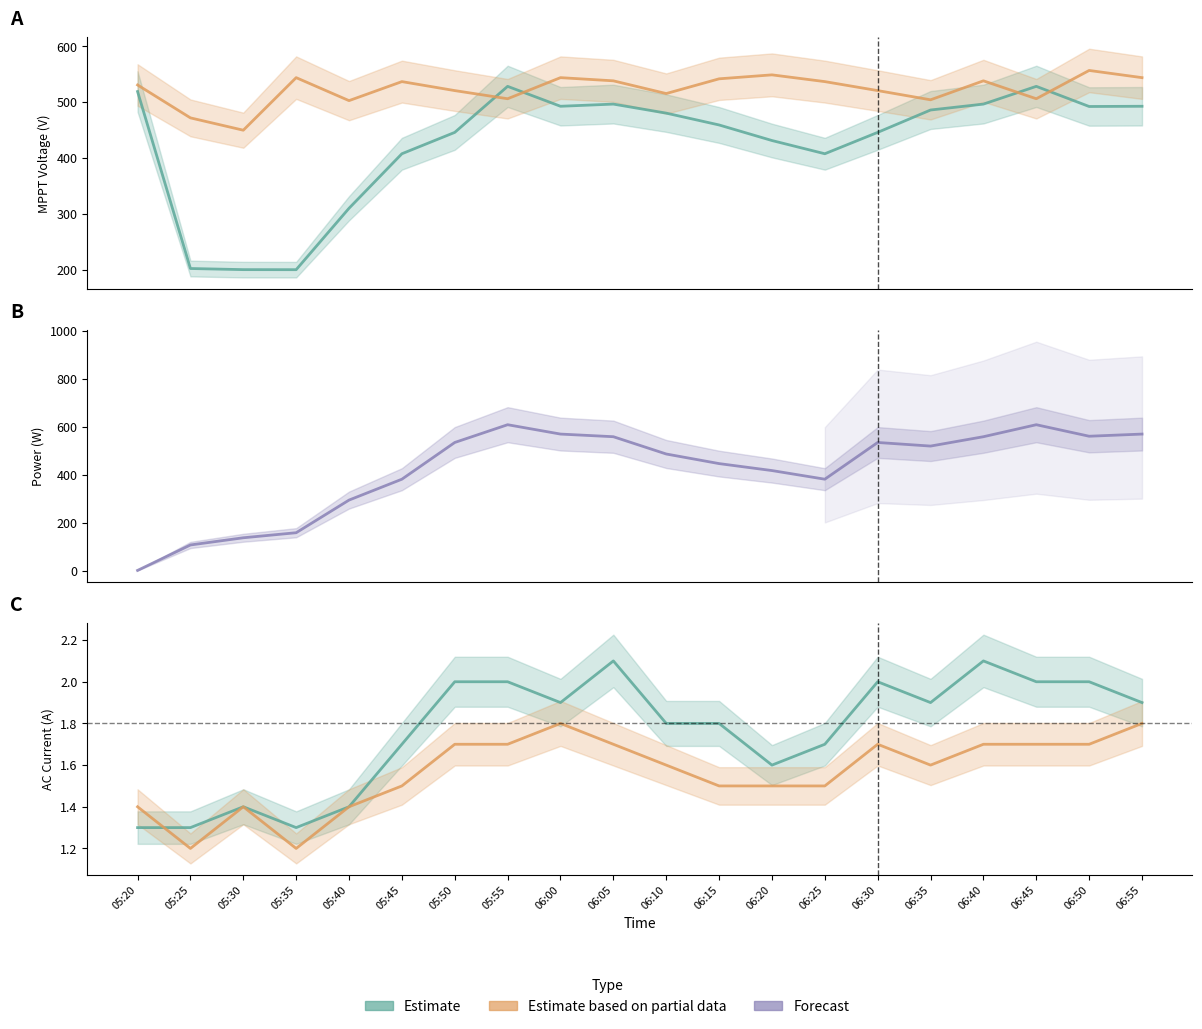

Where is I AC 2(A) nearest to the value 1?

05:25